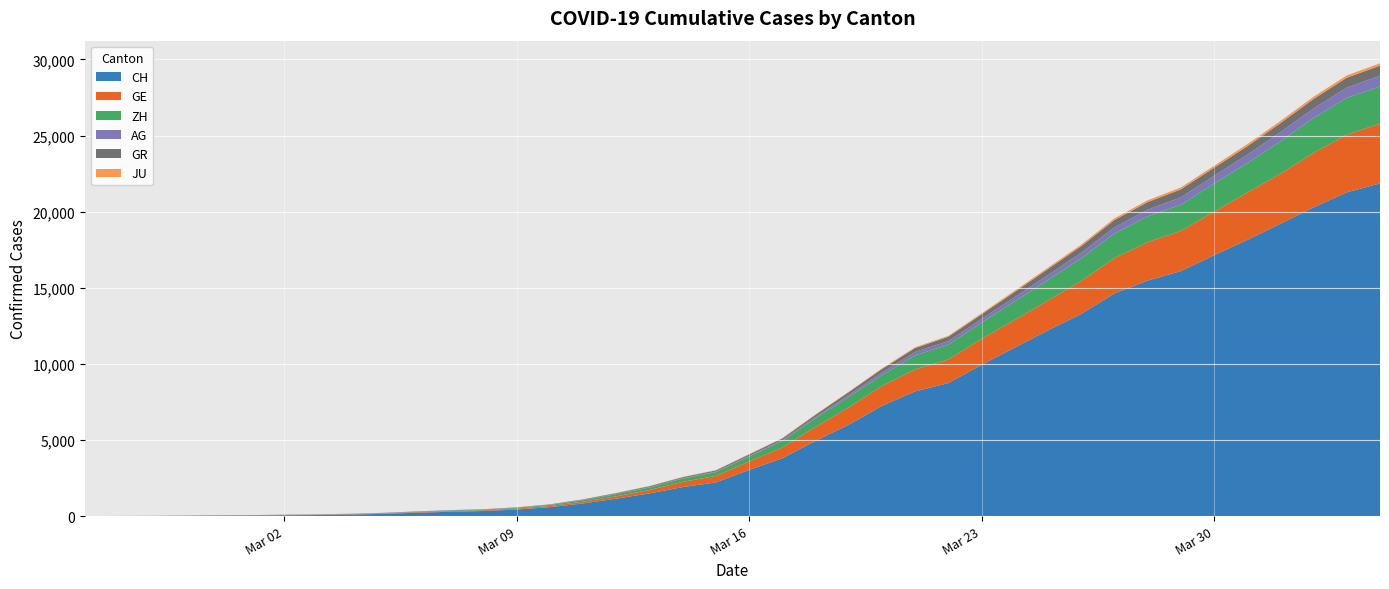

Reading right to left, transcribe all the data shown in this chart.

CH: 21855	21267	20278	19207	18141	17135	16094	15470	14625	13278	12200	11069	9935	8736	8194	7240	6002	4945	3796	3032	2211	1905	1490	1146	831	587	432	332	283	220	145	99	70	55	38	31	19	9	5	0
GE: 3928	3793	3582	3289	3109	2855	2638	2527	2322	2161	1960	1820	1703	1549	1445	1307	1139	911	701	549	425	343	224	153	112	79	59	44	42	29	20	15	13	10	9	8	4	1	1	0
ZH: 2450	2417	2289	2125	1936	1848	1722	1690	1616	1489	1357	1213	1067	978	919	711	679	568	429	326	250	218	163	140	101	62	49	40	34	29	23	15	13	10	7	6	2	2	0	0
AG: 702	673	631	596	554	506	485	444	407	367	318	283	245	235	223	175	134	96	69	56	43	33	30	27	20	18	15	14	14	12	11	10	7	7	4	3	1	1	1	0
GR: 657	649	622	592	547	535	519	495	474	433	393	343	300	284	258	226	182	128	101	84	71	56	53	43	31	22	18	18	17	16	14	12	9	9	6	6	6	2	2	0
JU: 154	149	149	145	140	128	127	119	114	100	92	82	69	61	54	44	36	32	29	25	19	18	17	12	7	7	7	5	5	4	4	2	2	1	1	1	1	1	0	0